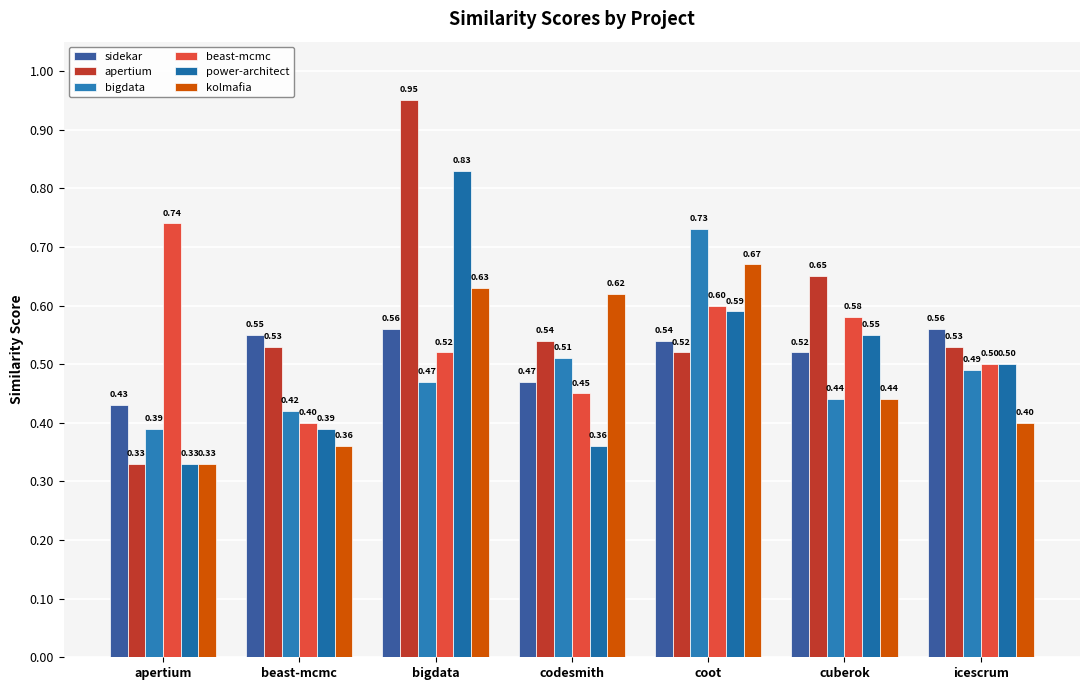

What are all the series names shown in the legend?

sidekar, apertium, bigdata, beast-mcmc, power-architect, kolmafia